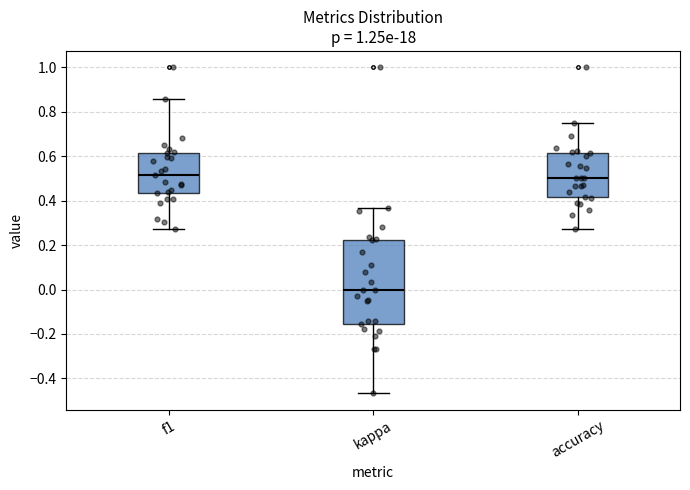

Which box is the tallest, from its lower edge to its upper edge?

kappa